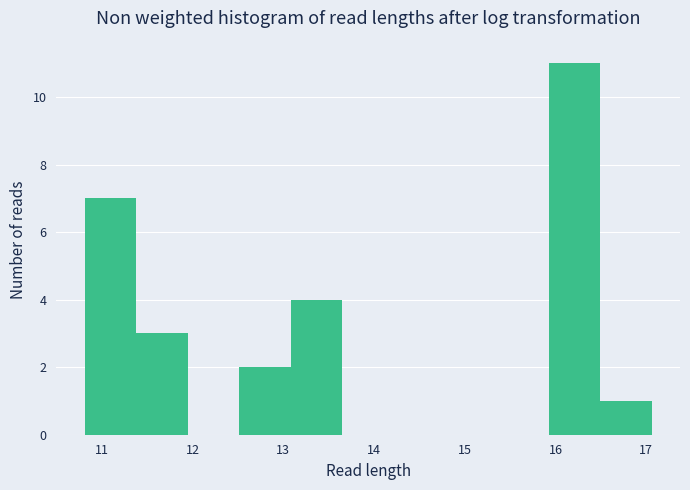

Over which range of the x-axis is the bar tallest?

15.9 to 16.5